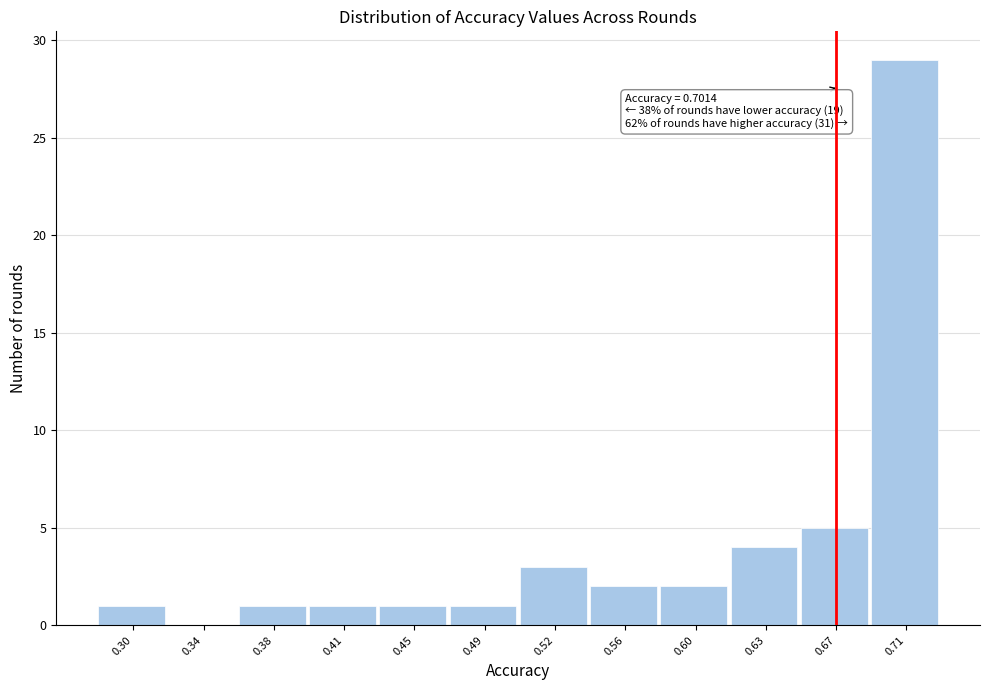

Reading left to right, what are all the values shown in this chart?

0.30=1	0.34=0	0.38=1	0.41=1	0.45=1	0.49=1	0.52=3	0.56=2	0.60=2	0.63=4	0.67=5	0.71=29